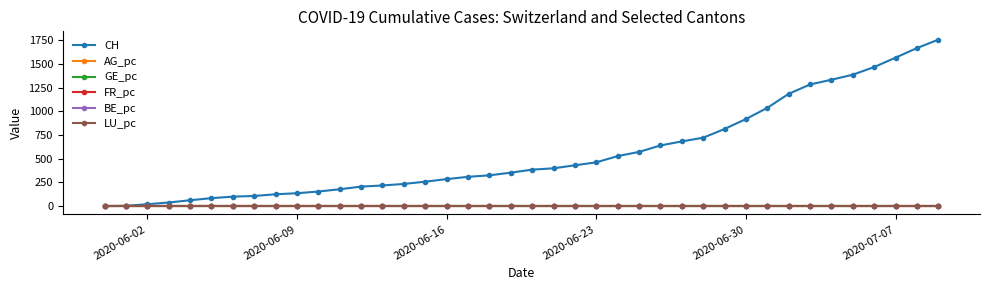

Which series has the widest spread of values?

CH